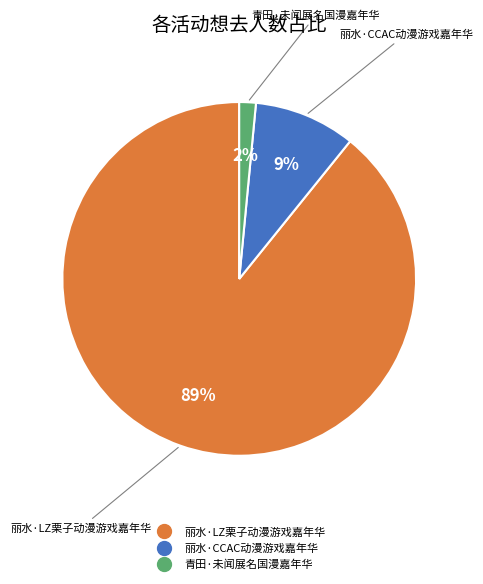

How many segments does this pie chart have?

3